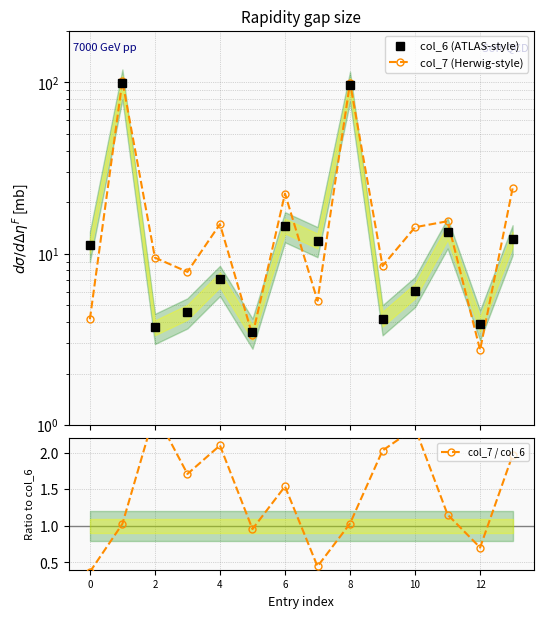

Which series has the largest total across all categories?

col_7 (Herwig-style)